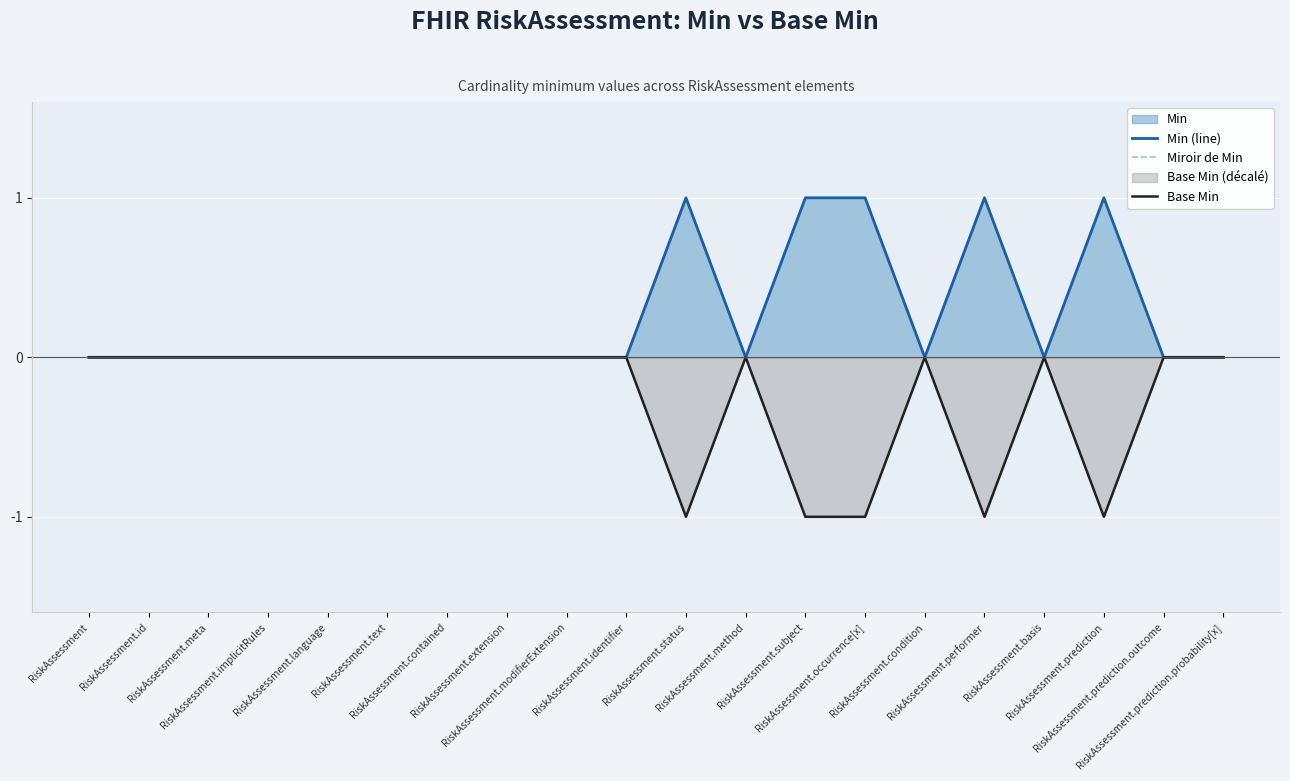

What is the label of the 18th point from the left?

RiskAssessment.prediction